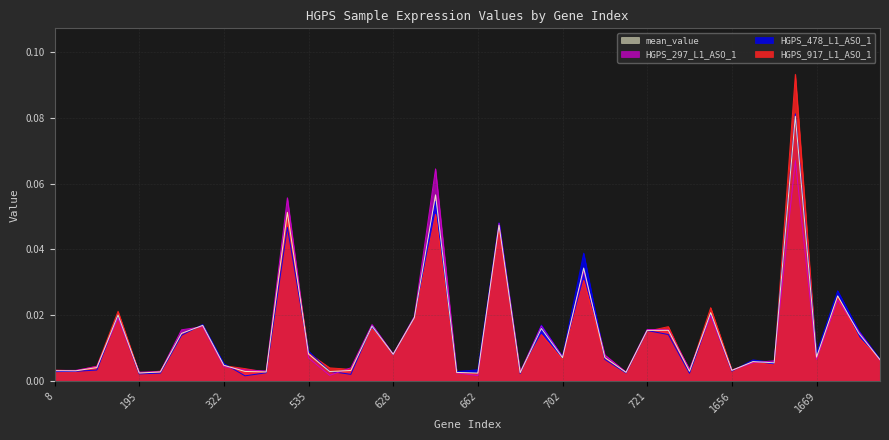

What is the sum of all HGPS_917_L1_ASO_1 values?

0.6